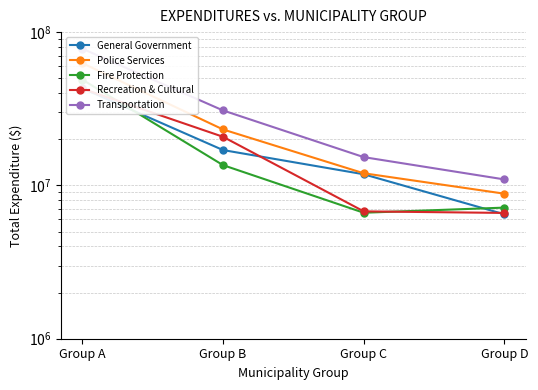

Count the number of data series in this chart.

5